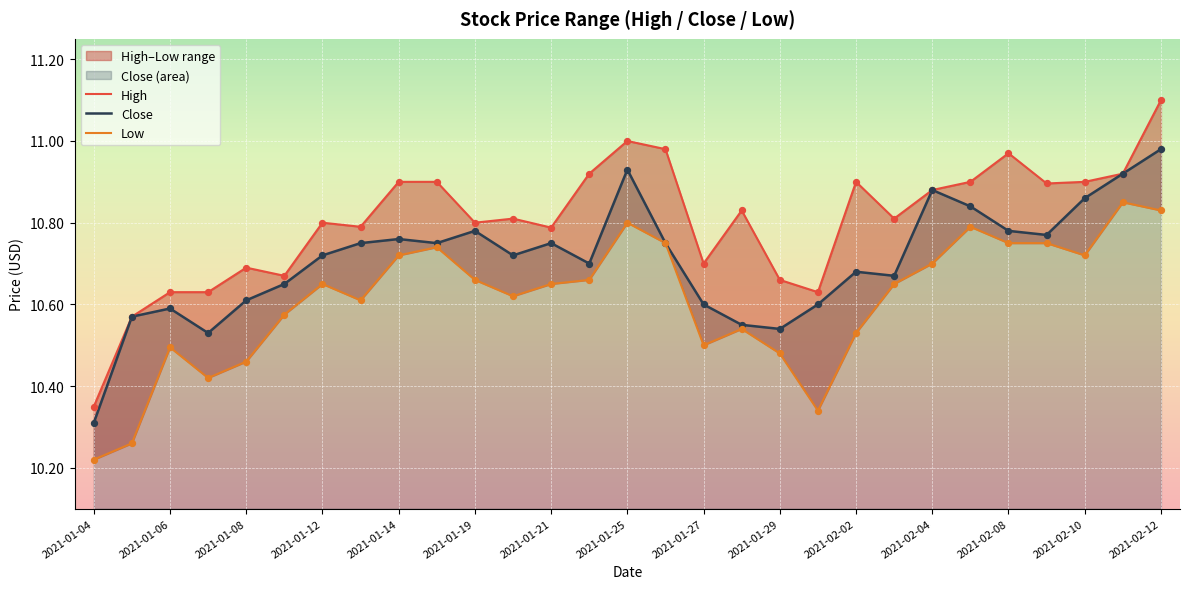

At which label is Close closest to 10?

2021-01-04